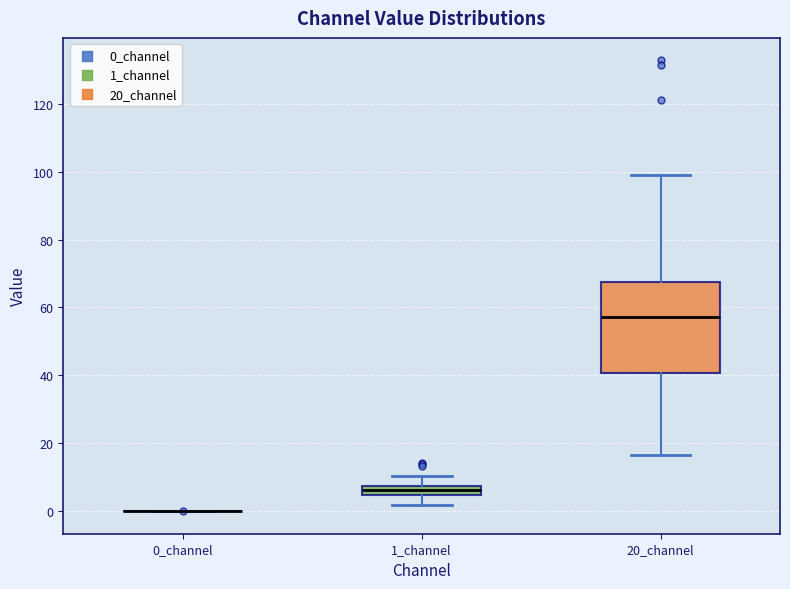

Comparing the boxes themselves (not the whiskers), which one is the tallest?

20_channel